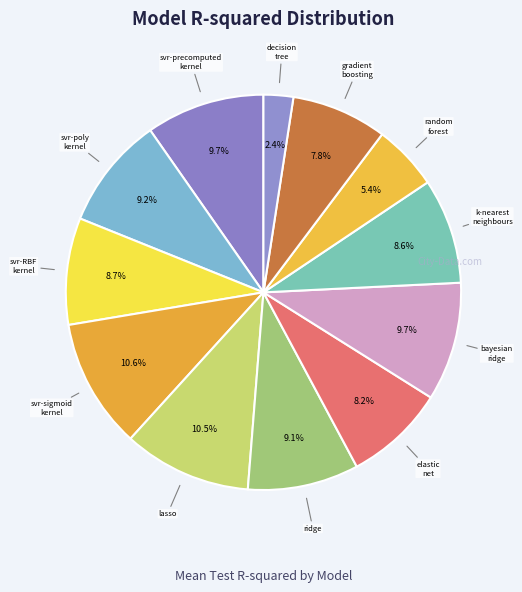

Rank the categories by value from lowest to highest.

decision_tree, random_forest, gradient_boosting, elastic_net, k-nearest_neighbours, svr-RBF_kernel, ridge, svr-poly_kernel, bayesian_ridge, svr-precomputed_kernel, lasso, svr-sigmoid_kernel